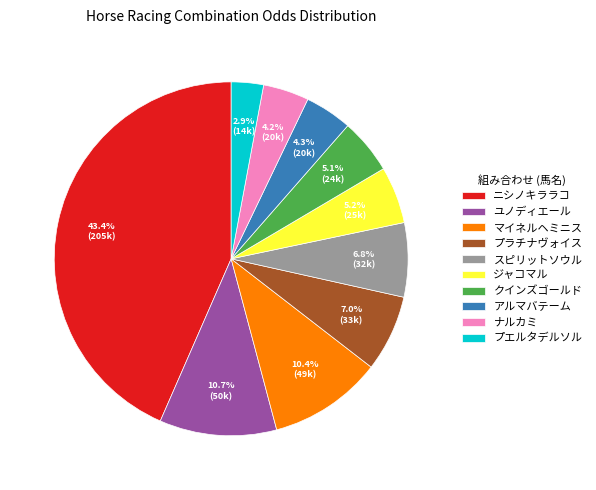

To the nearest percent, what is the difference between the ユノディエール and プラチナヴォイス slice percentages?

4%